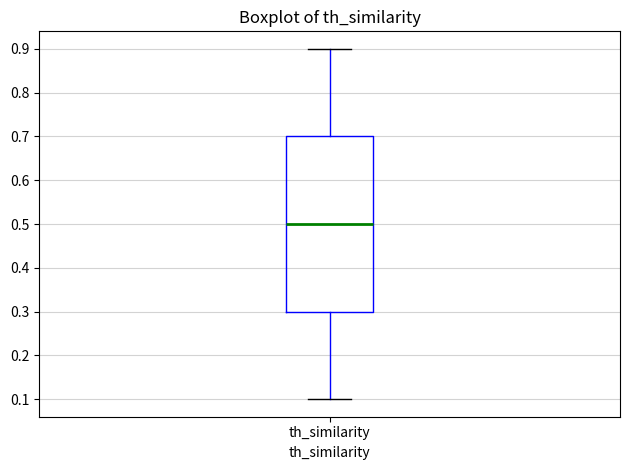

Read this box plot against the y-axis: the position of the median line, the range covered by the box, and the ends of both whiskers. The values are not printed on the chart, so give them approximately, as read against the axis.

median 0.5, box 0.3 to 0.7, whiskers 0.1 to 0.9